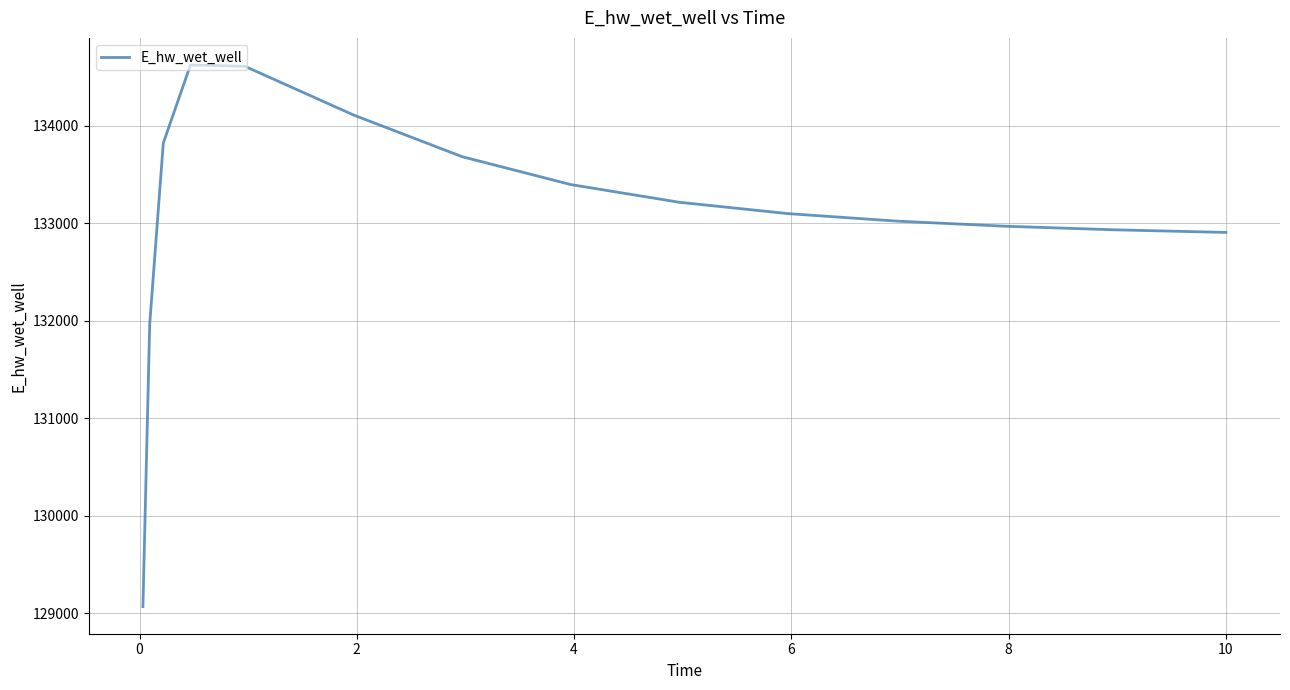

What is the minimum value shown in the chart?

129068.0